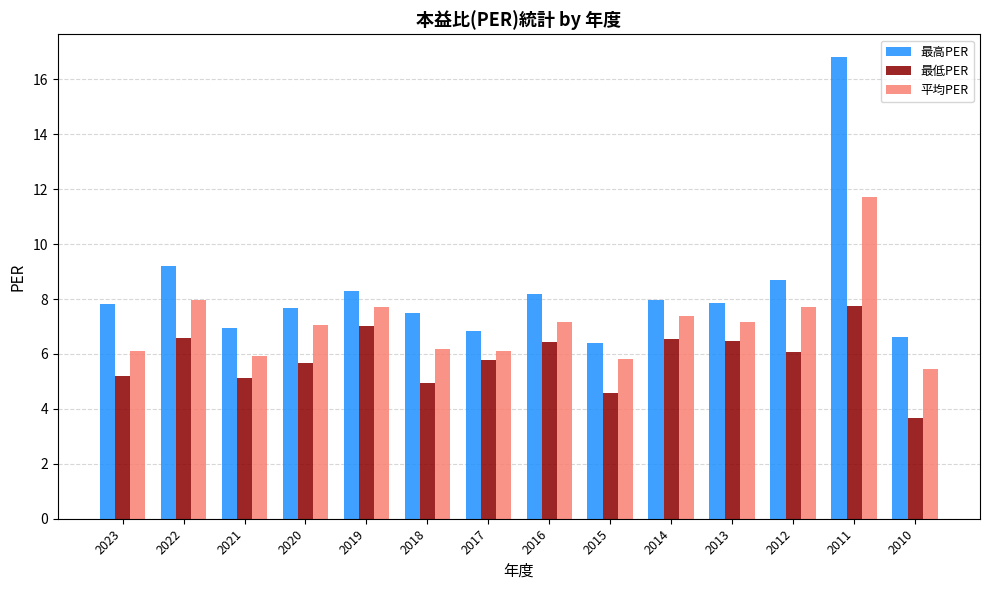

What is the sum of the 平均PER values at 2010 and 2018?

11.6